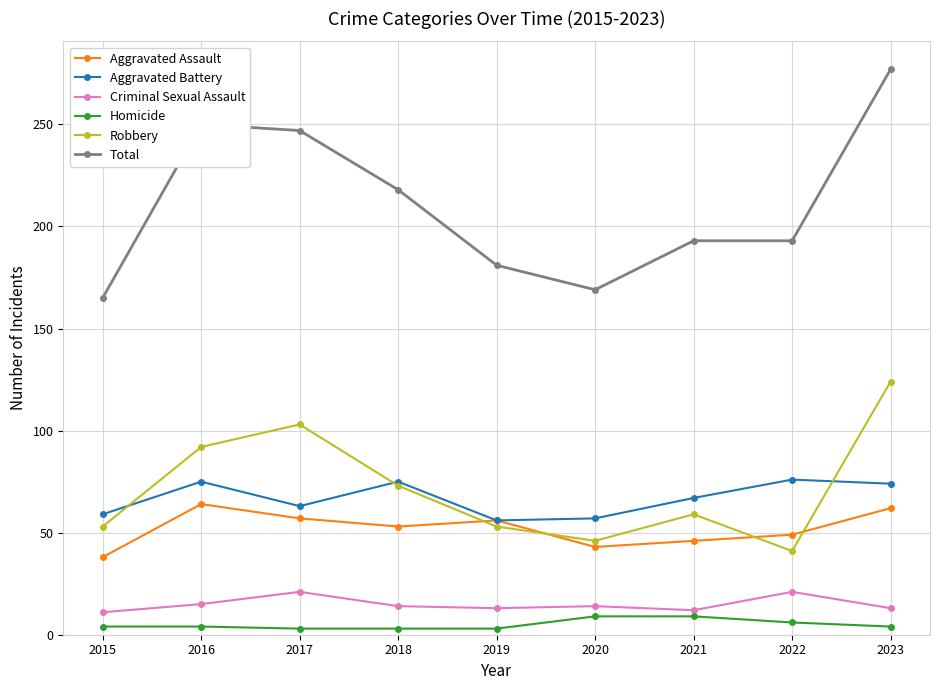

What is the maximum value shown in the chart?

277